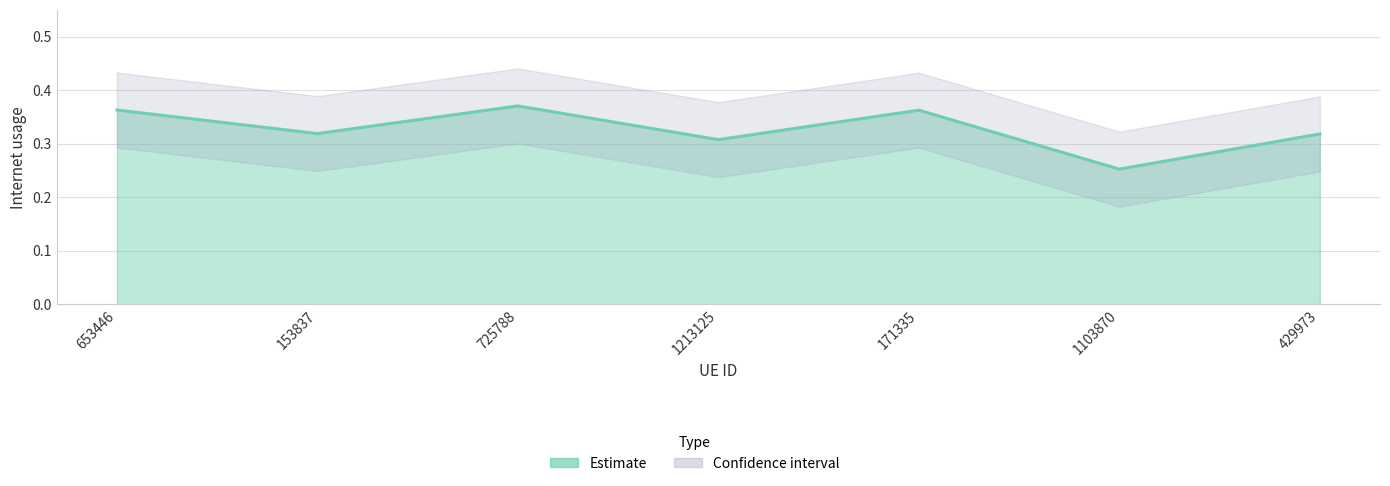

What is the label of the 7th point from the right?

653446